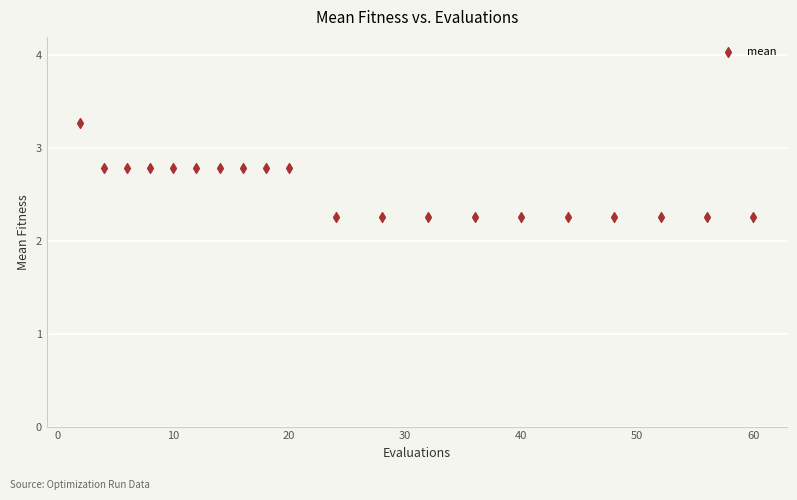

What is the range of X values (max minus min)?

58.0